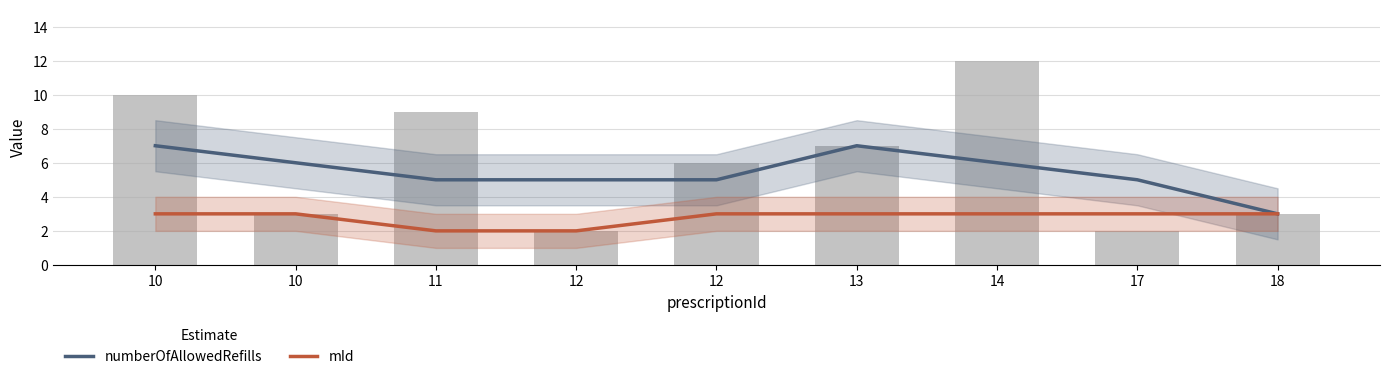

Which has a higher value, 13 or 11?

13